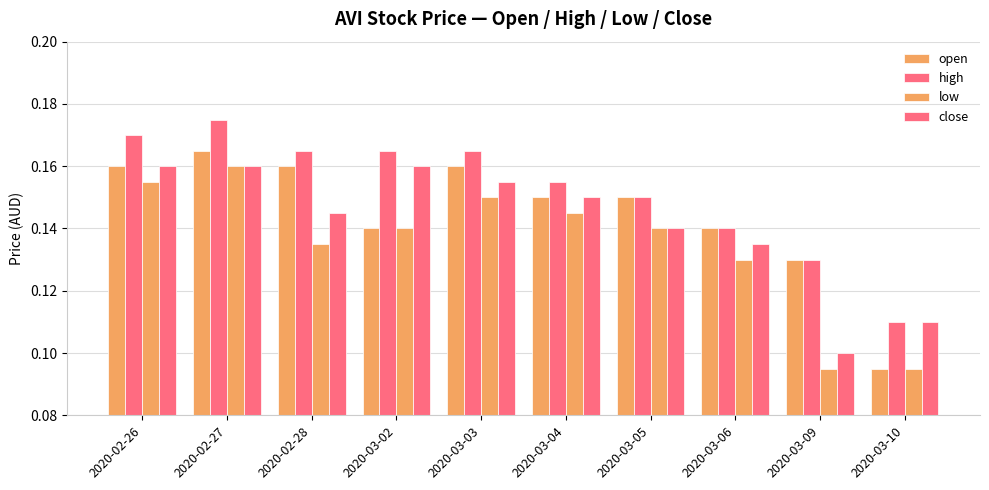

What is the sum of all high values?

1.5